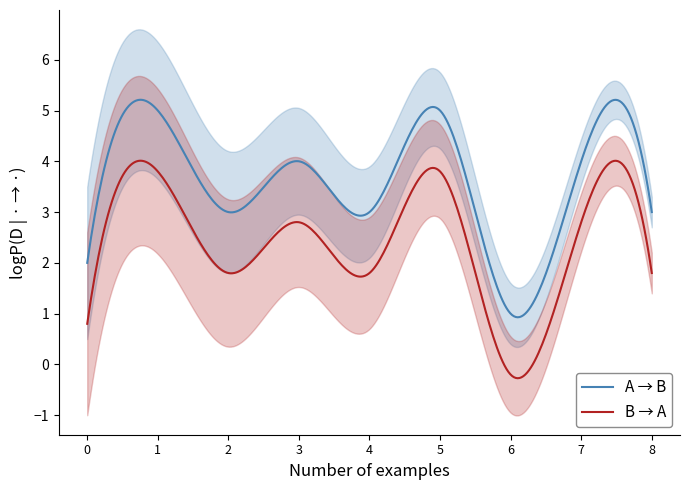

True or false: B → A and A → B intersect in this chart.

False